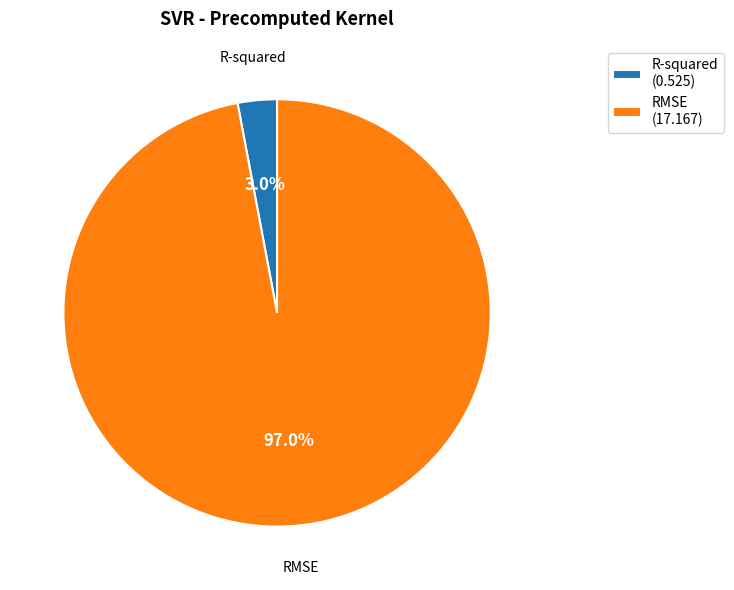

To the nearest percent, what is the average slice percentage?

50%